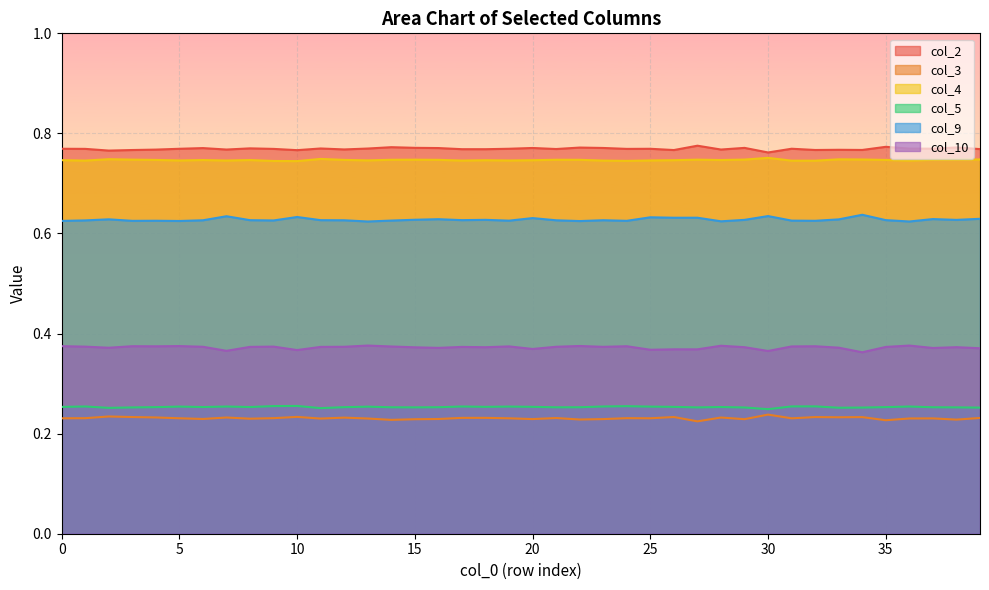

At 8, list the series in order from largest to smallest.

col_2, col_4, col_9, col_10, col_5, col_3